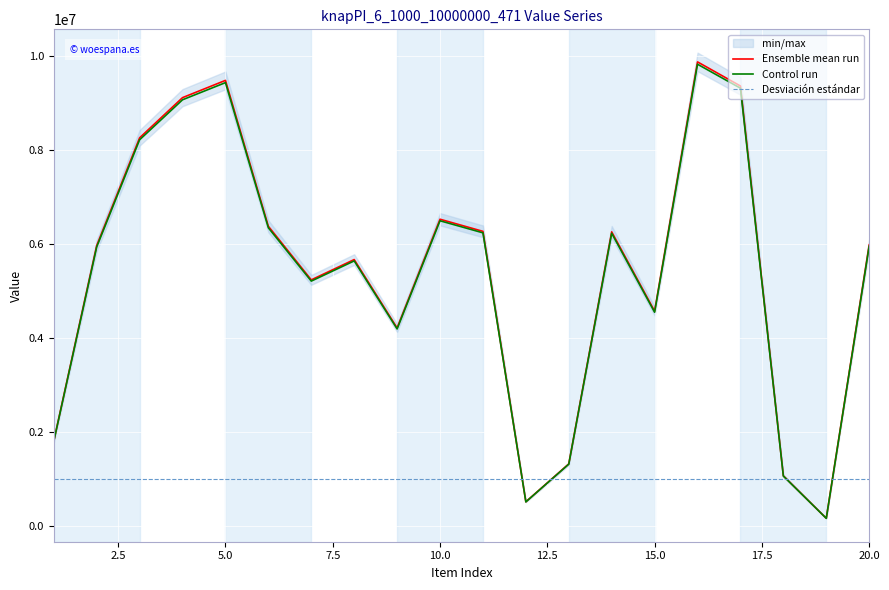

What is the difference between the maximum and minimum values in the Control run series?

9661685.8